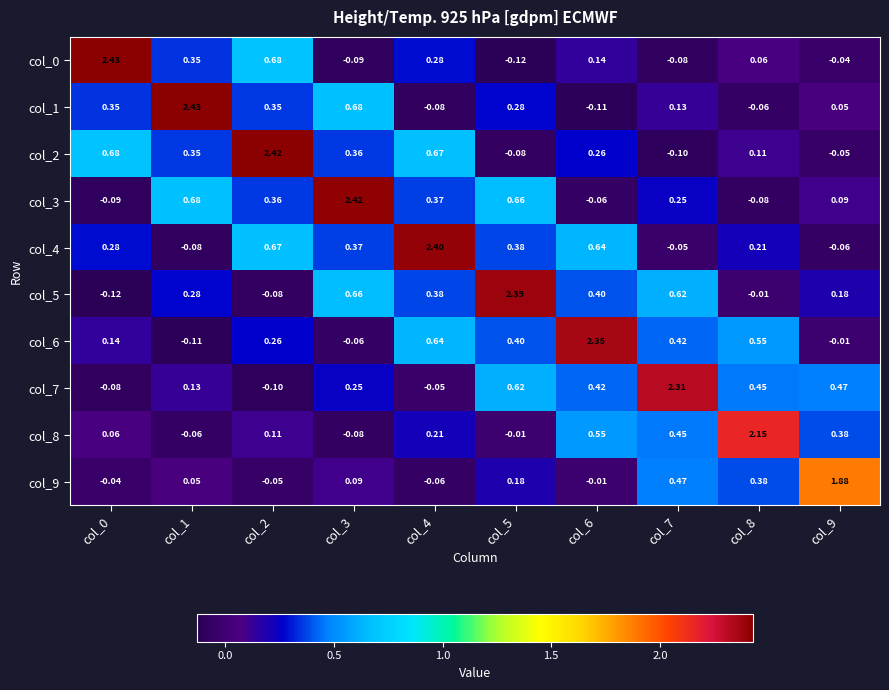

How many data points in col_6 are above 0?

7